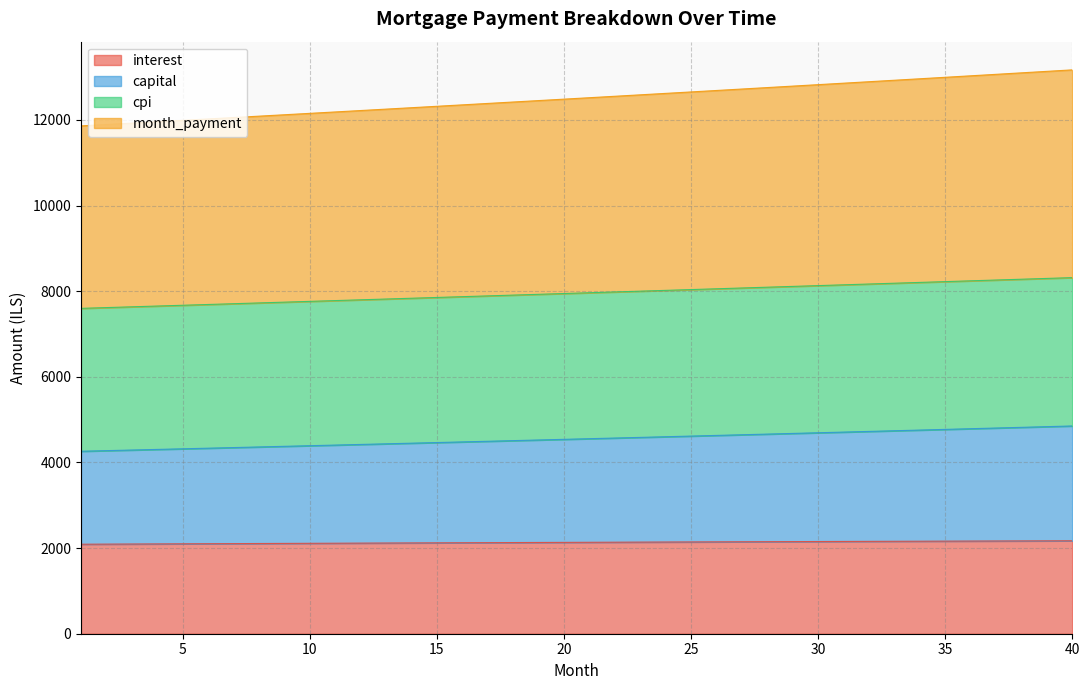

What is the greatest value displayed?

13169.0